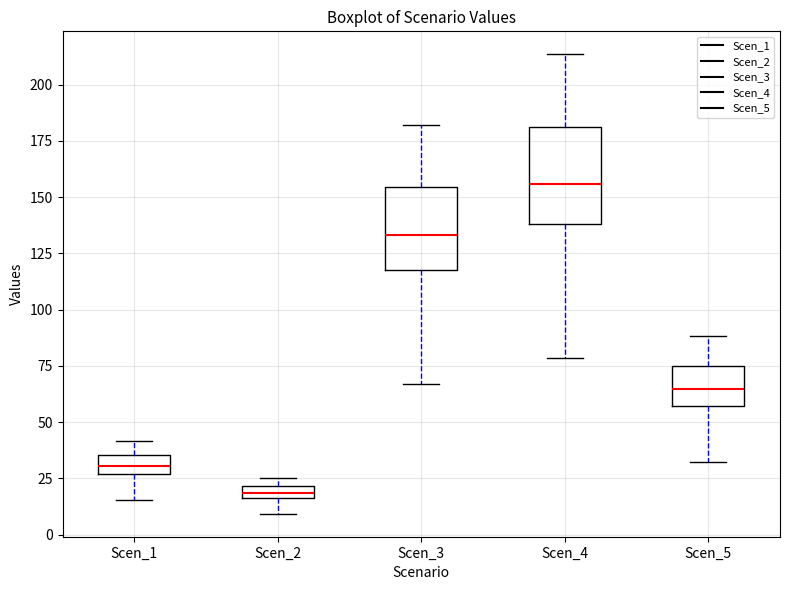

Which box's median line is the lowest?

Scen_2